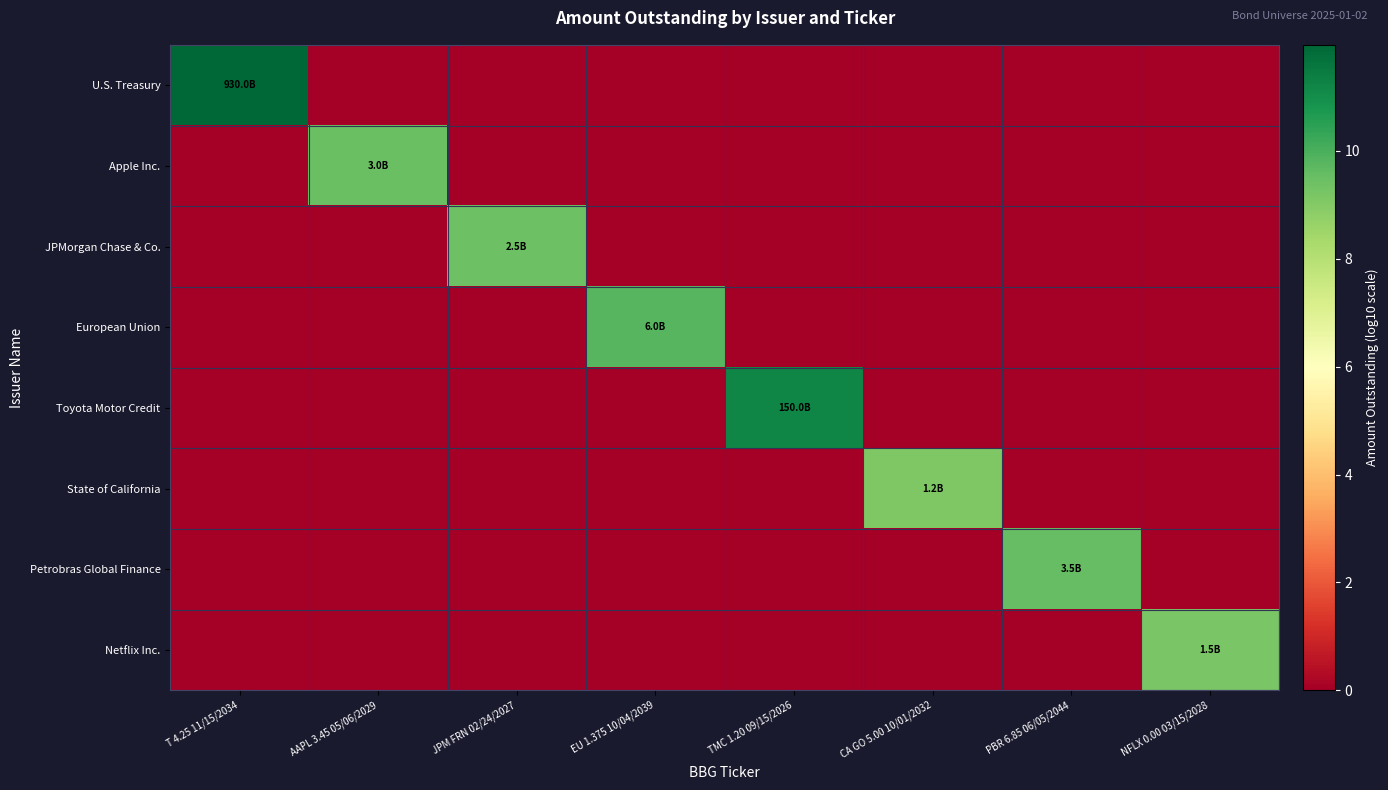

Between AAPL 3.45 05/06/2029 and TMC 1.20 09/15/2026, which series saw the biggest shift?

Toyota Motor Credit